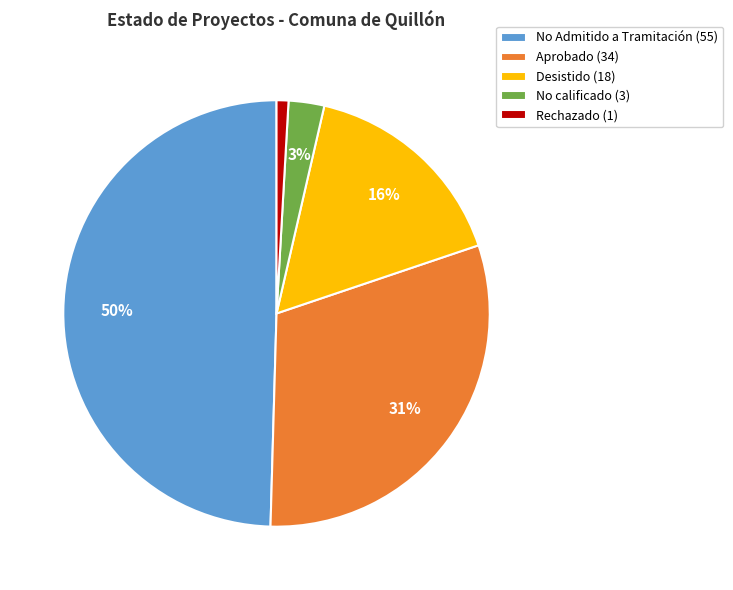

To the nearest percent, what percentage of the pie is Rechazado (1)?

1%